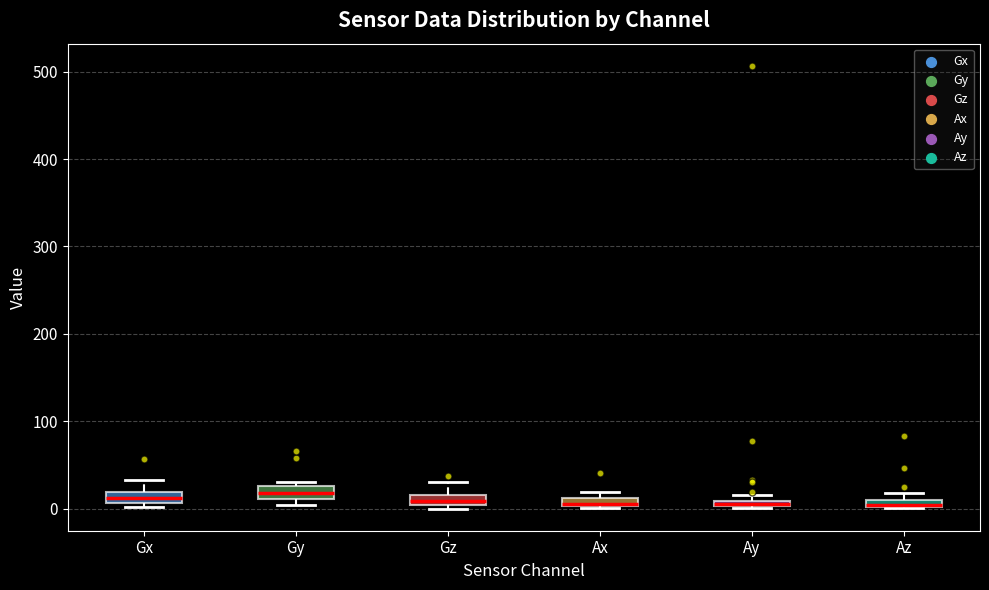

Where is the lower edge of the box for Ax on the y-axis? The values are not printed on the chart, so give them approximately, as read against the axis.

0